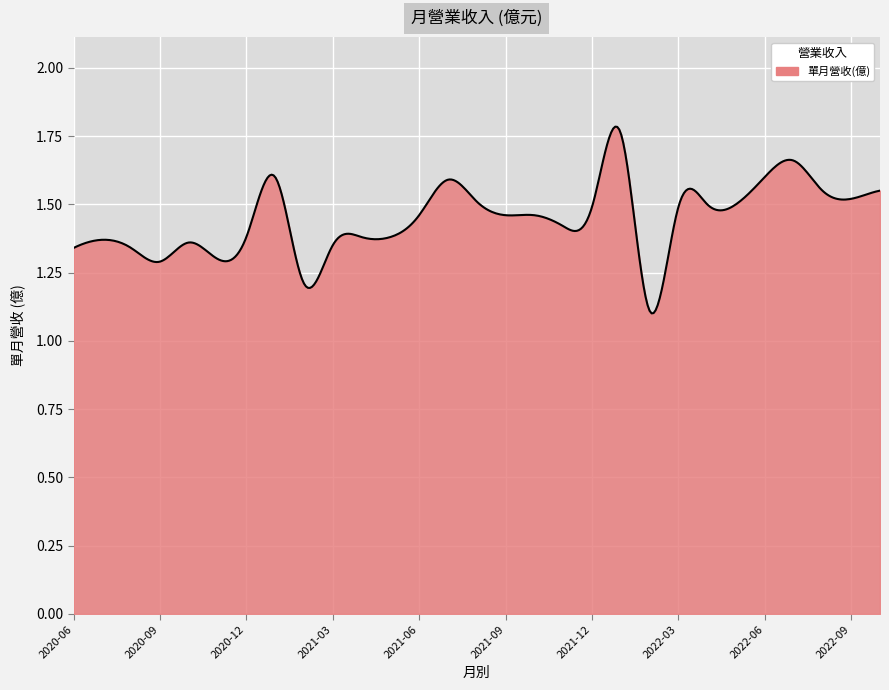

What is the difference between the maximum and minimum values?

0.7